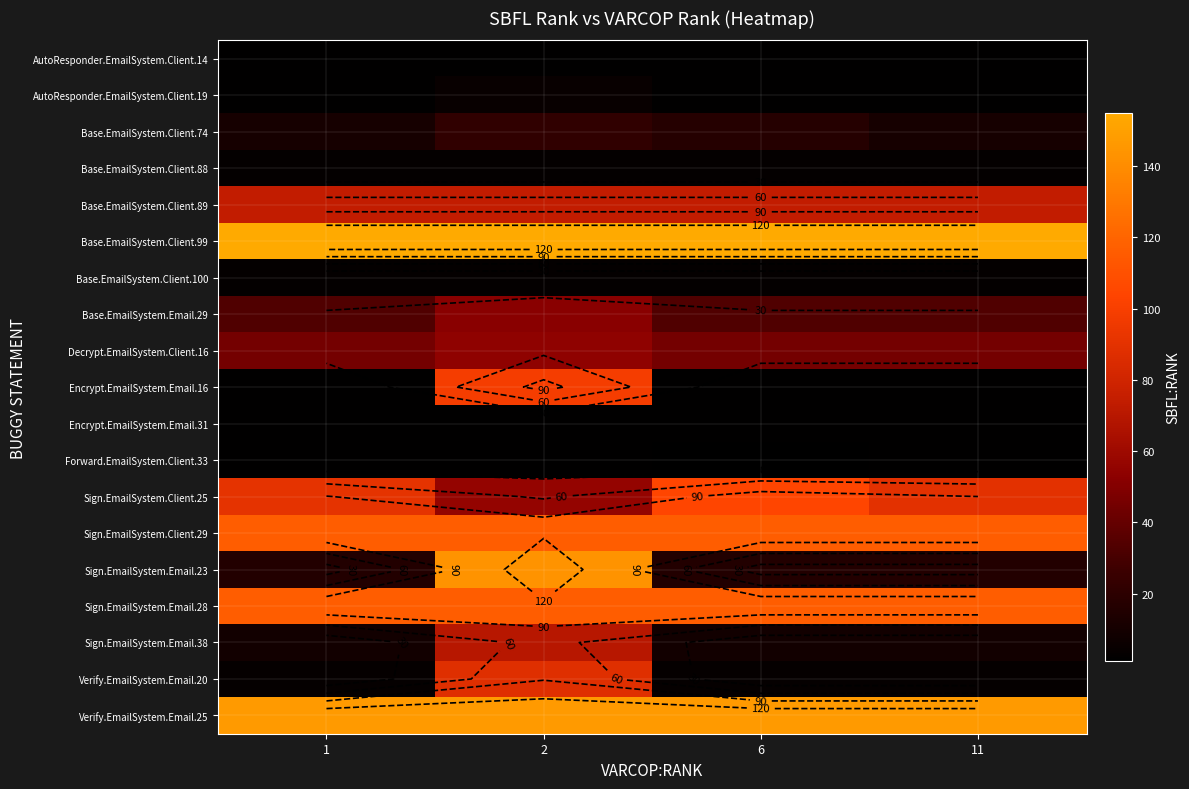

At which category is the sum across all series the highest?

2